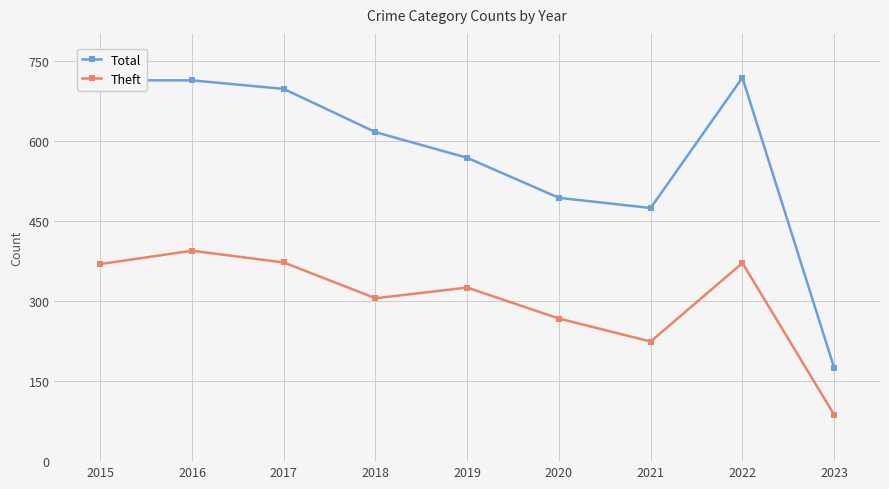

Which series changed the most between 2018 and 2021?

Total